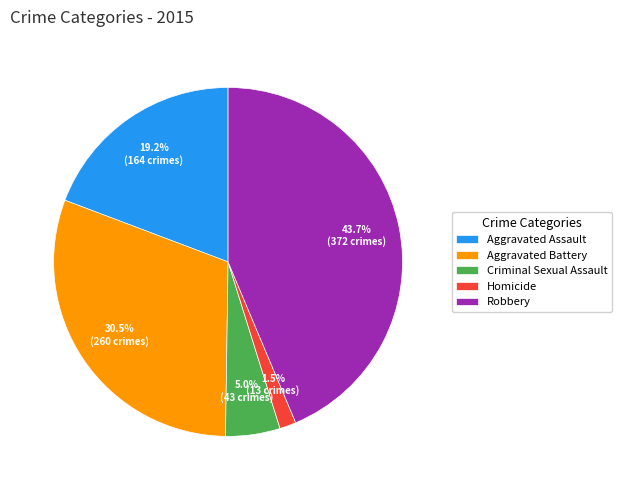

To the nearest percent, what percentage of the pie is Robbery?

44%